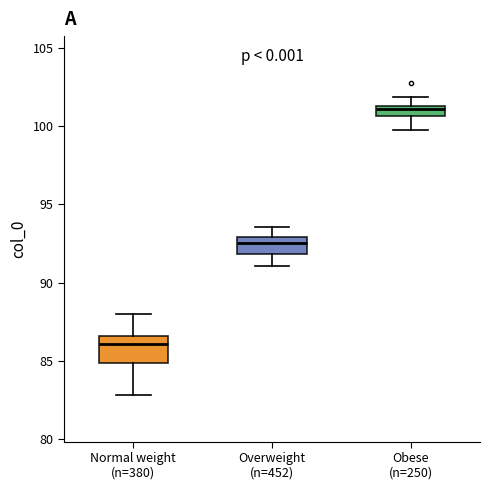

Where does the lower whisker of the box for Normal weight (n=380) end on the y-axis? The values are not printed on the chart, so give them approximately, as read against the axis.

83.0